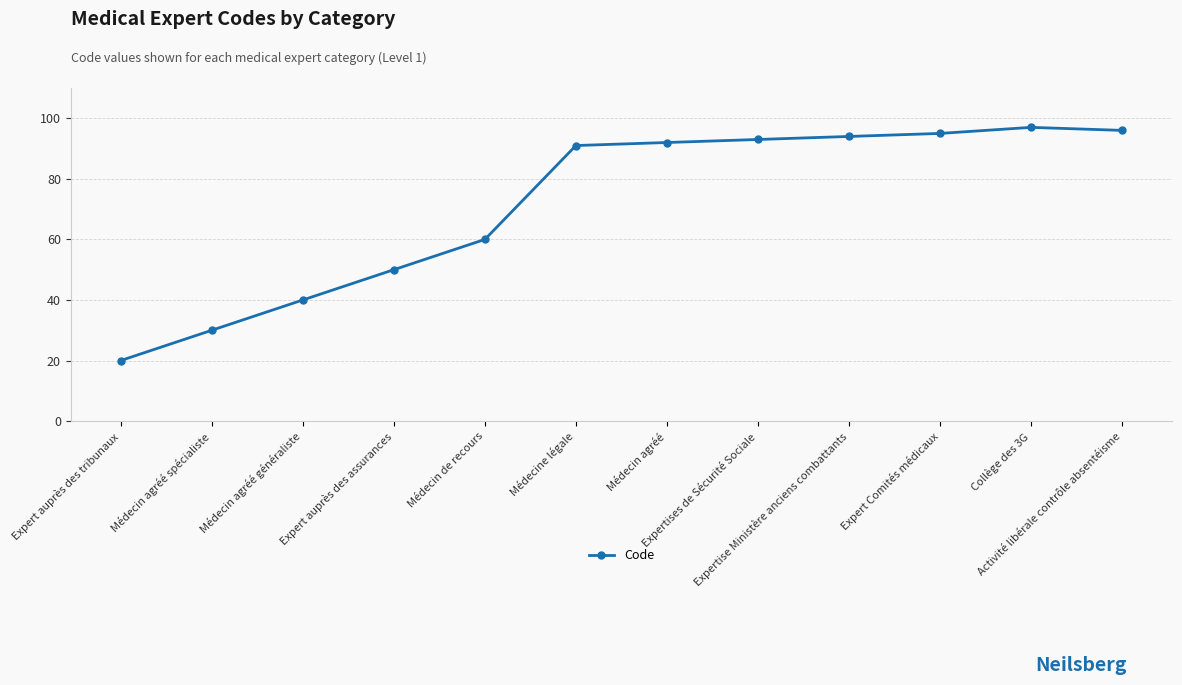

What is the difference between the values at Médecin de recours and Médecine légale?

31